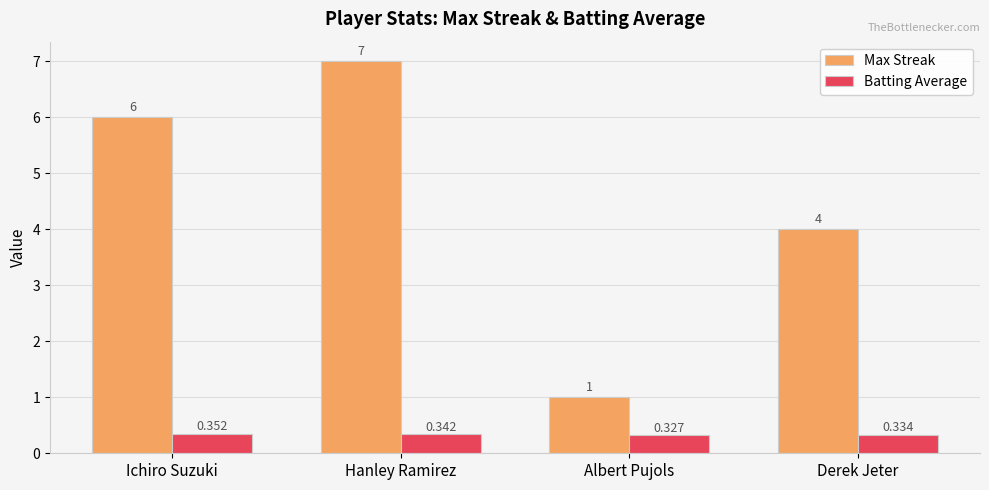

Which category has the lowest value in the Max Streak series?

Albert Pujols